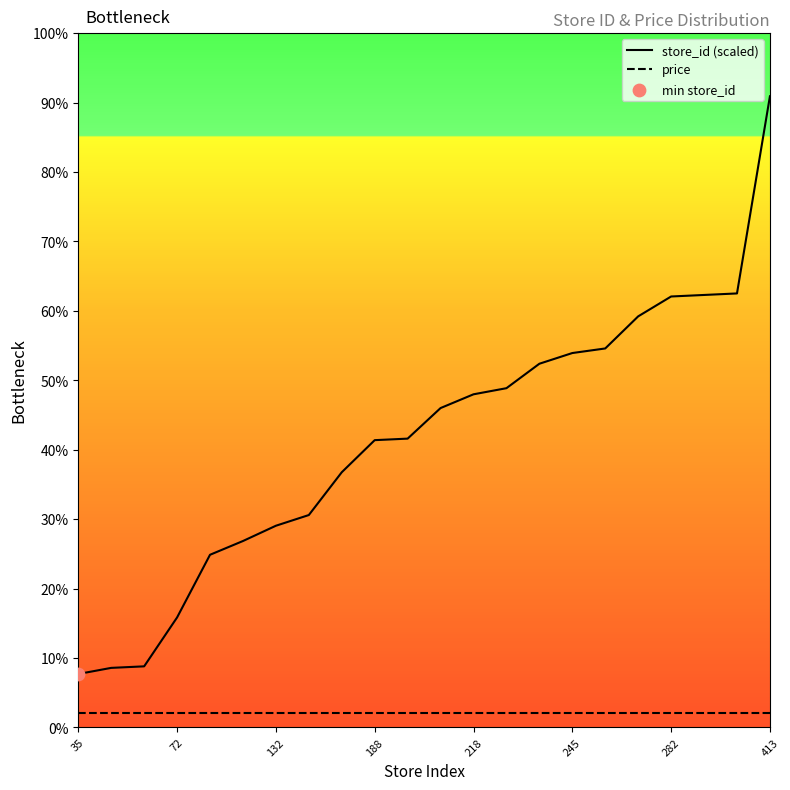

Which series contains the highest Y value?

store_id (scaled)